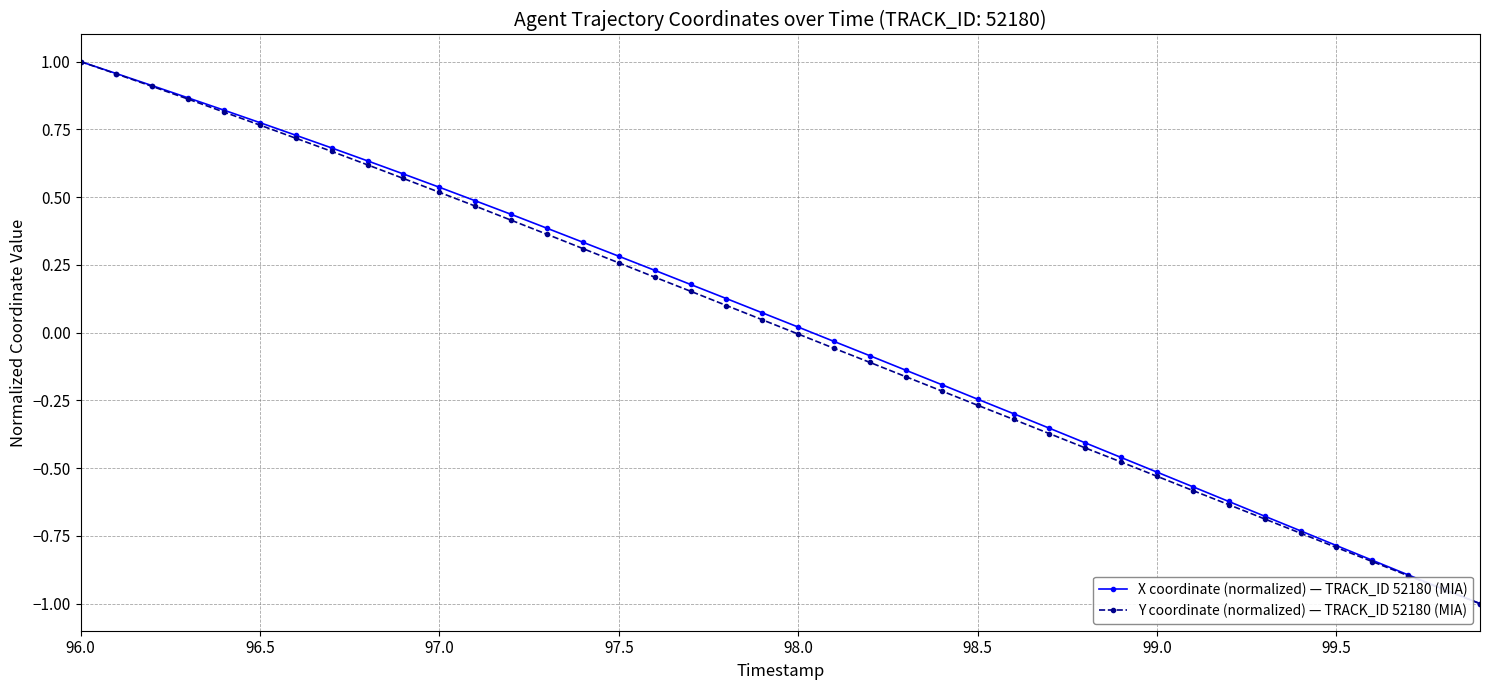

What is the difference between the maximum and minimum values in the Y coordinate (normalized) — TRACK_ID 52180 (MIA) series?

2.0